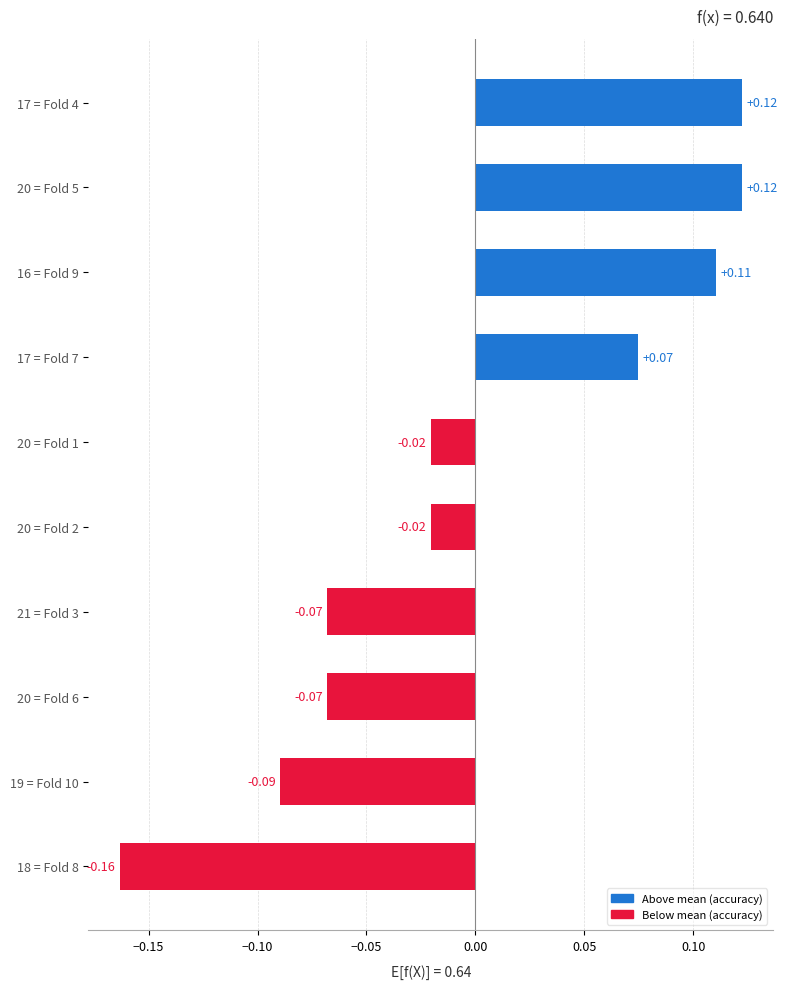

What is the difference between the maximum and minimum values?

0.3